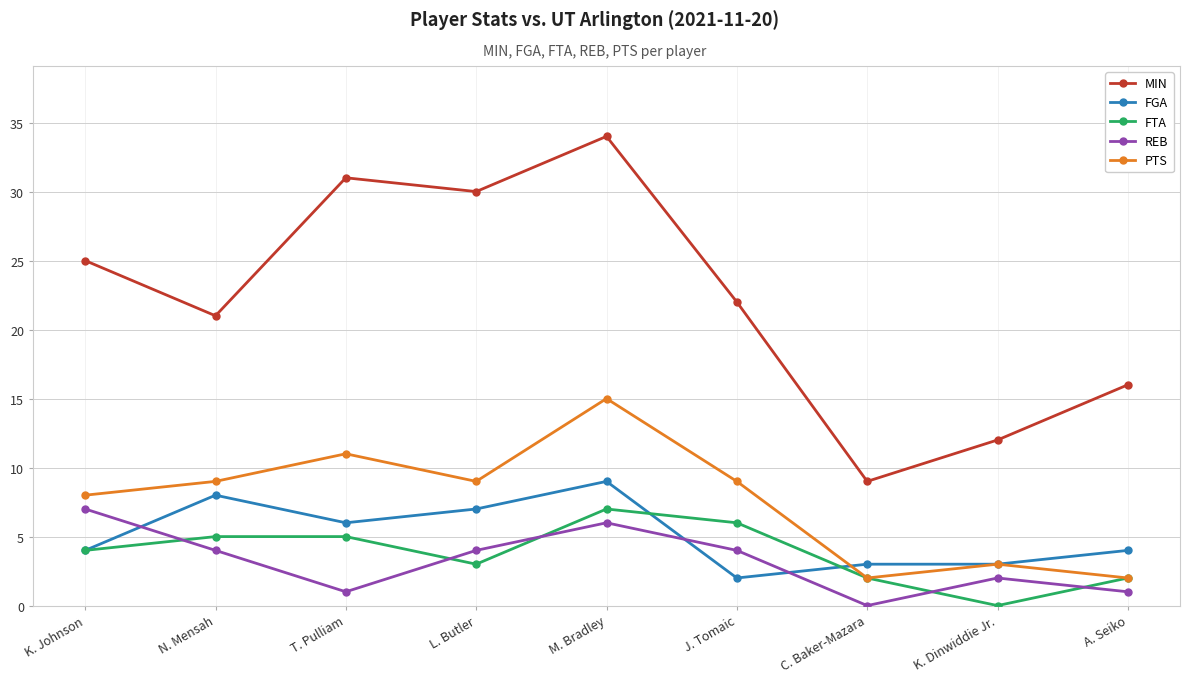

What is the label of the 5th point from the right?

M. Bradley